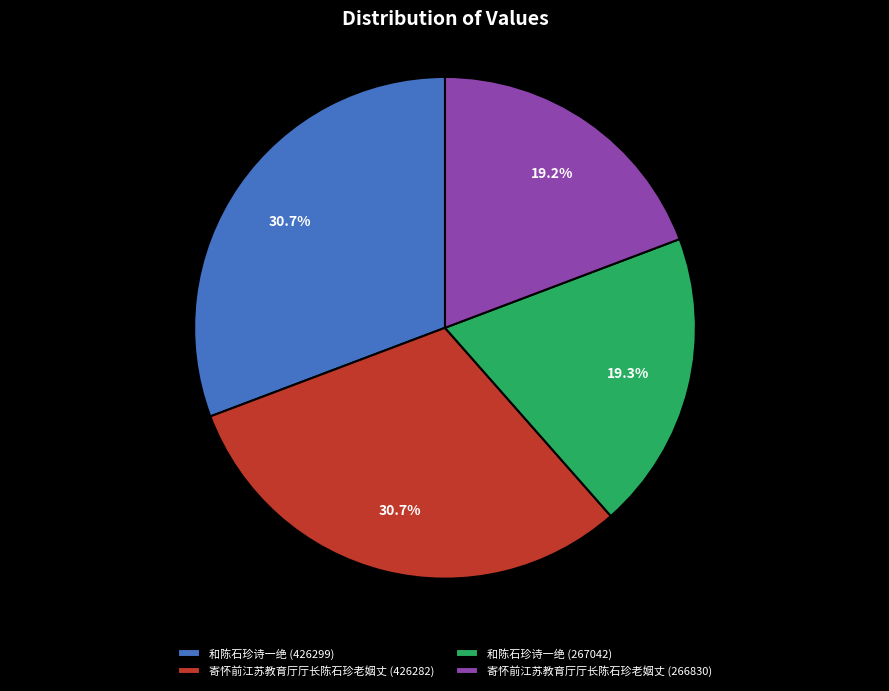

Does 和陈石珍诗一绝 (426299) account for over 50% of the chart?

No